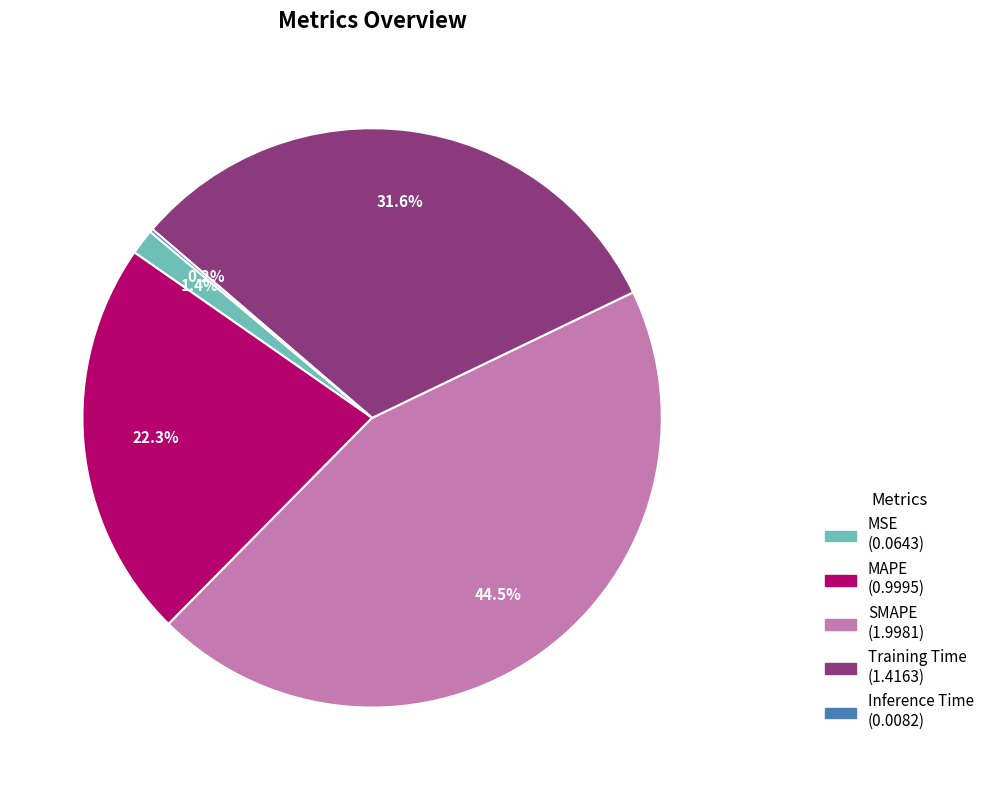

Does MSE represent more than half of the total?

No